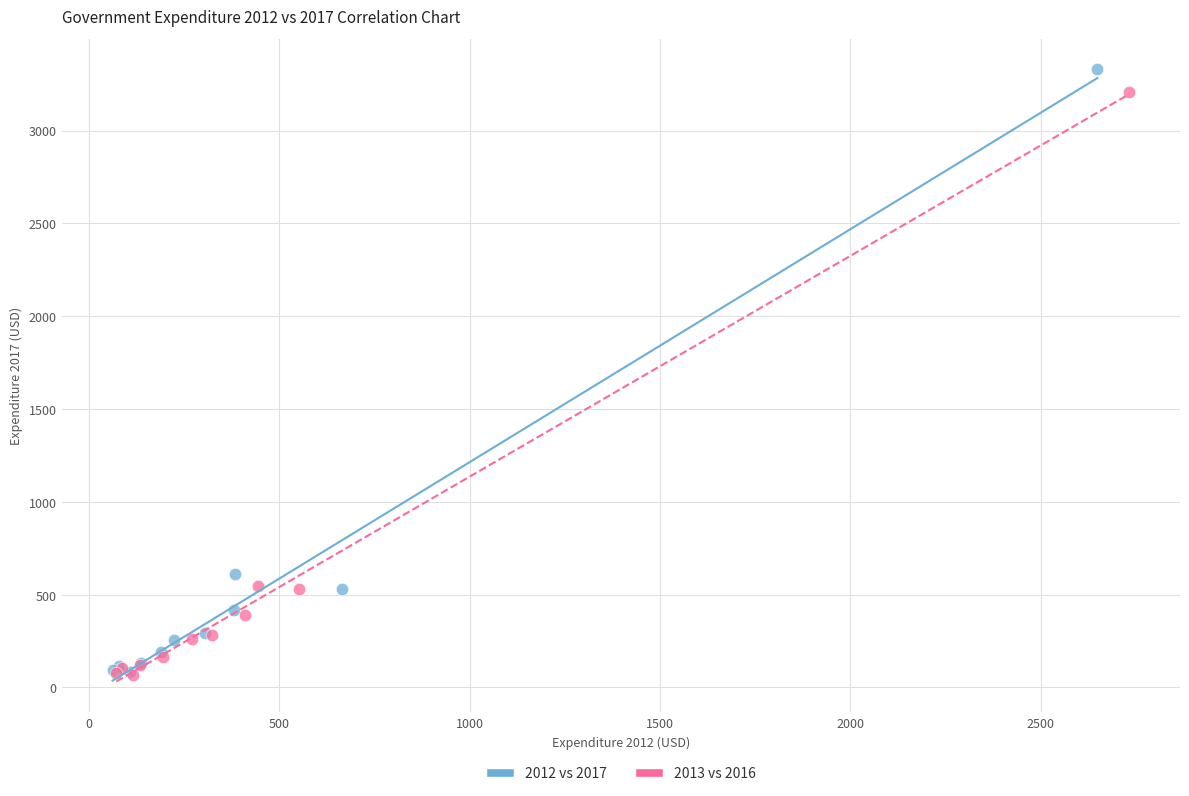

Which series has the widest spread of Y values?

2012 vs 2017